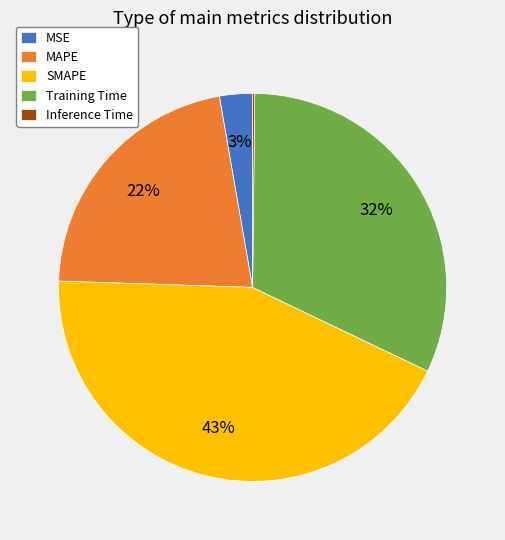

Approximately how many times larger is the value at MAPE compared to SMAPE?

0.5